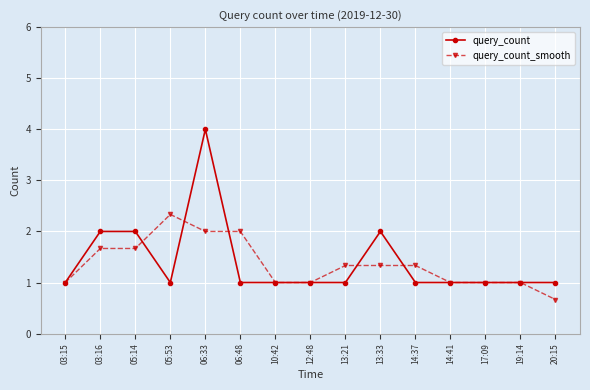

Which series has the widest spread of values?

query_count